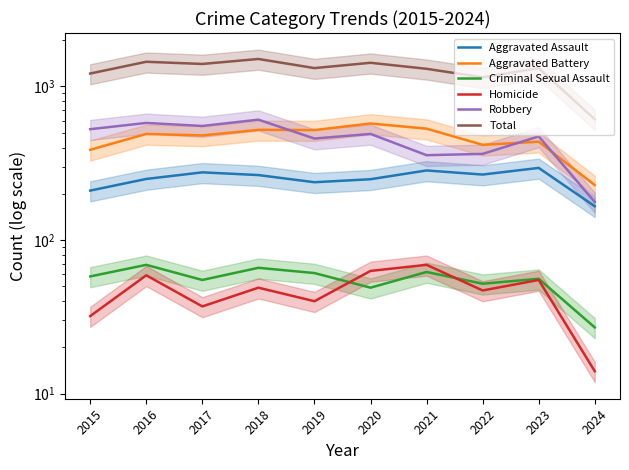

Which series has the largest range (max minus min)?

Total